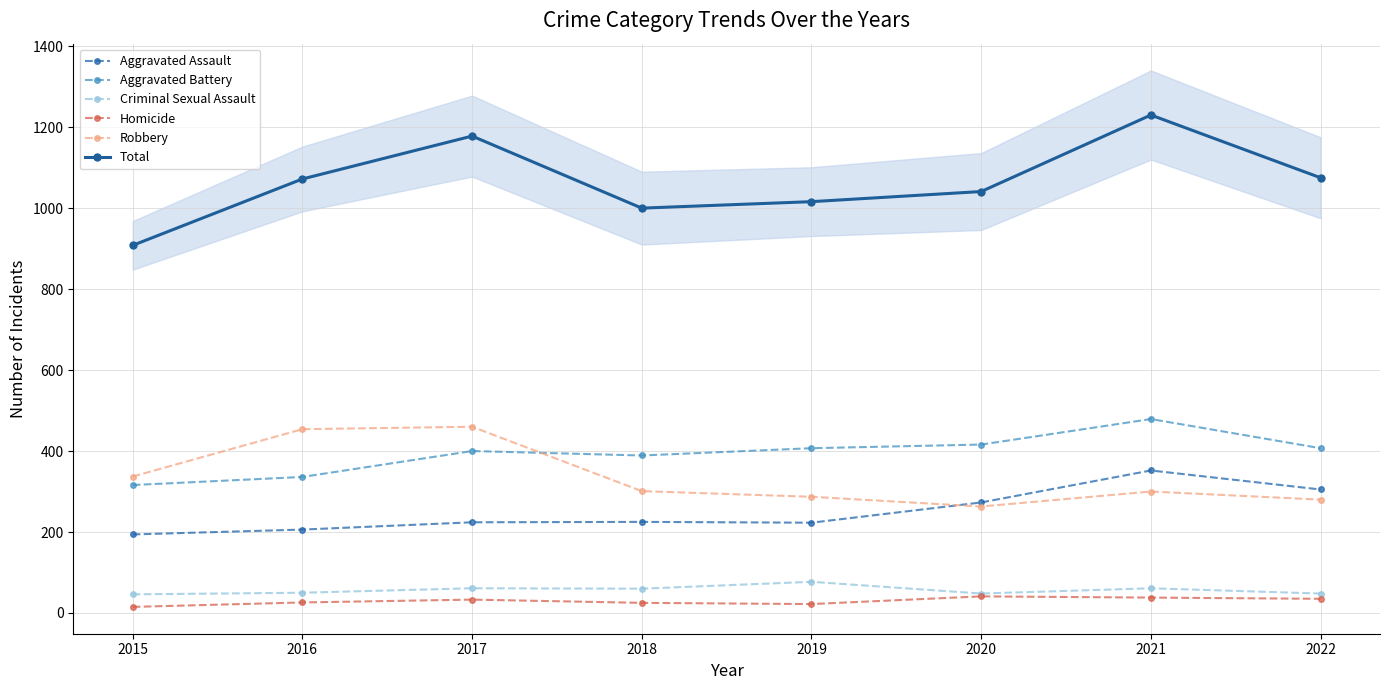

At which category does the chart reach its peak across all series?

2021